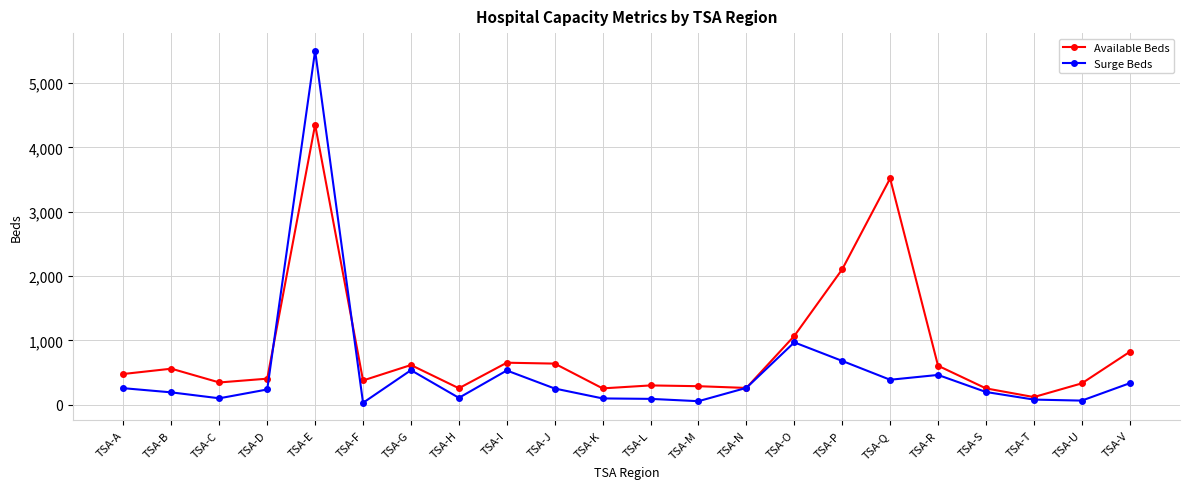

Which series has the largest range (max minus min)?

Surge Beds